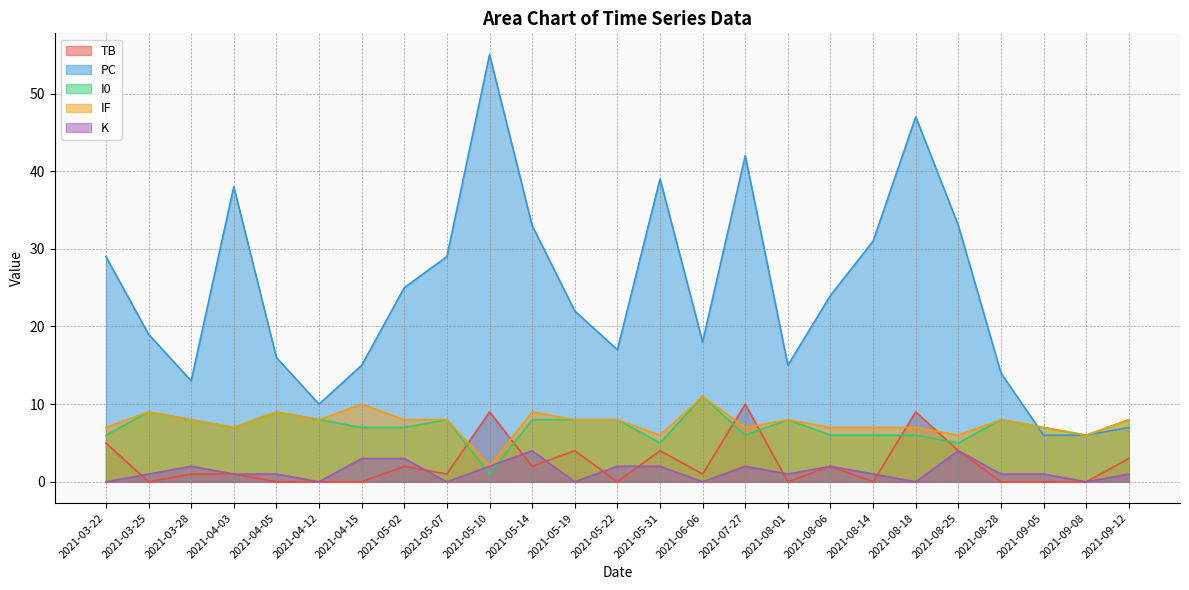

Which series has the widest spread of values?

PC